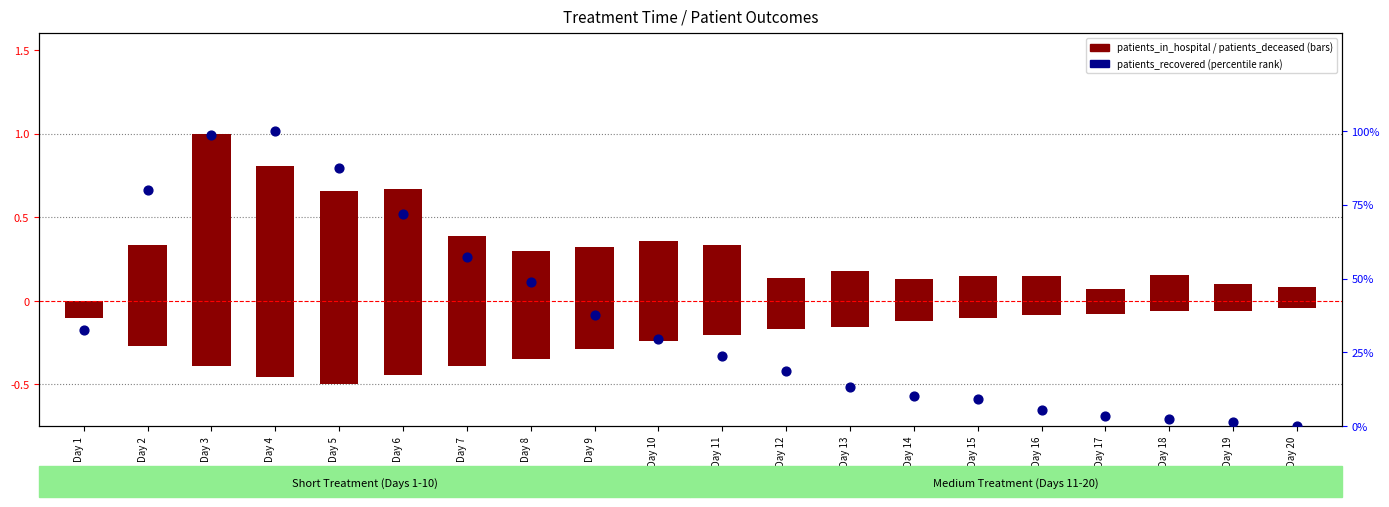

At which category is the sum across all series the highest?

Day 4